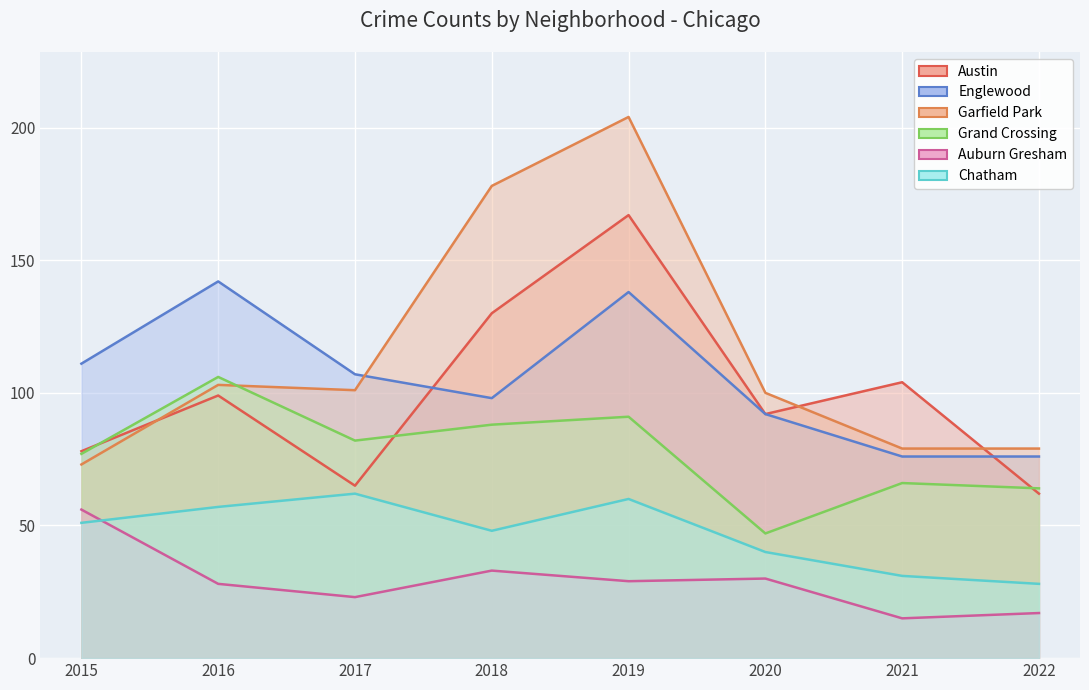

Is it true that Grand Crossing equals 66 at 2021?

True